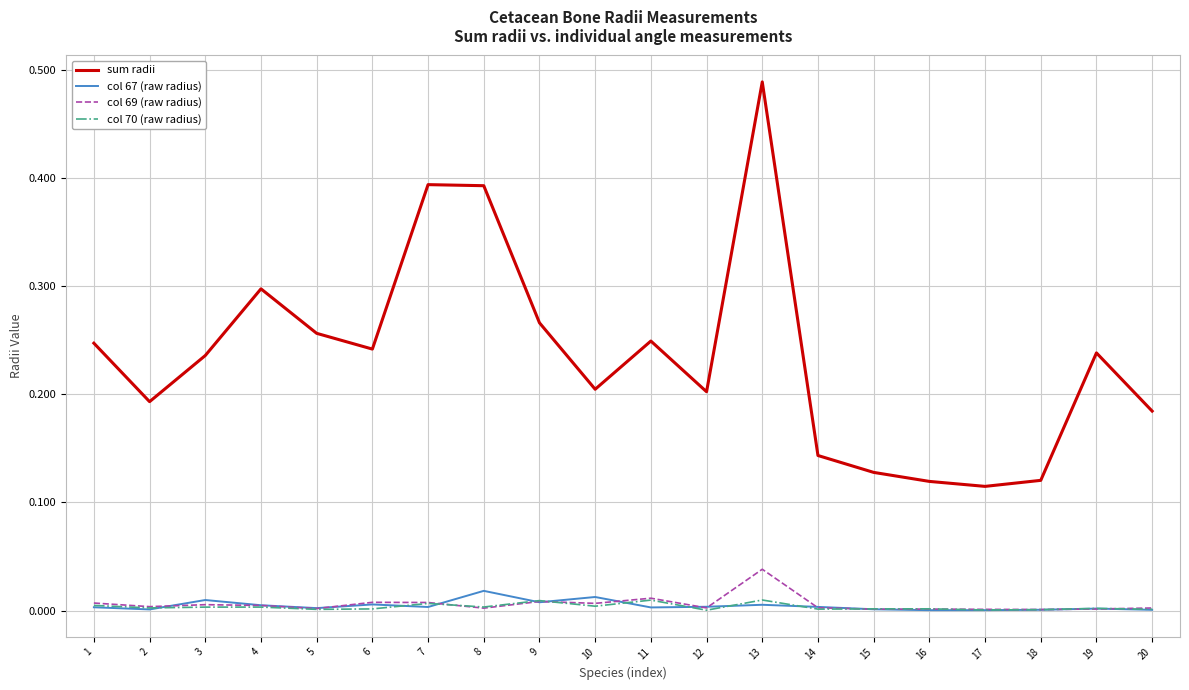

Is it true that sum radii equals 0.2 at 11?

True